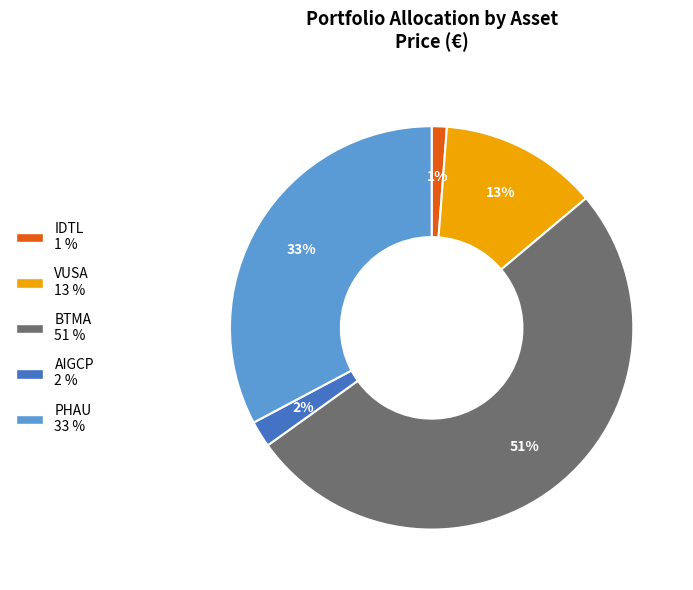

The AIGCP slice represents 2% of the pie. True or false?

True